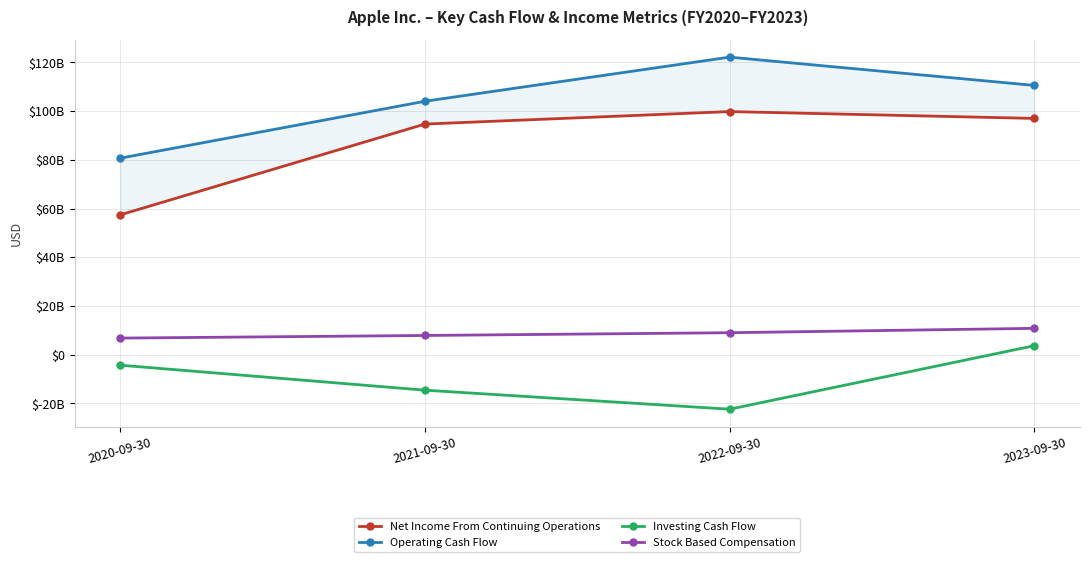

What are all the series names shown in the legend?

Net Income From Continuing Operations, Operating Cash Flow, Investing Cash Flow, Stock Based Compensation